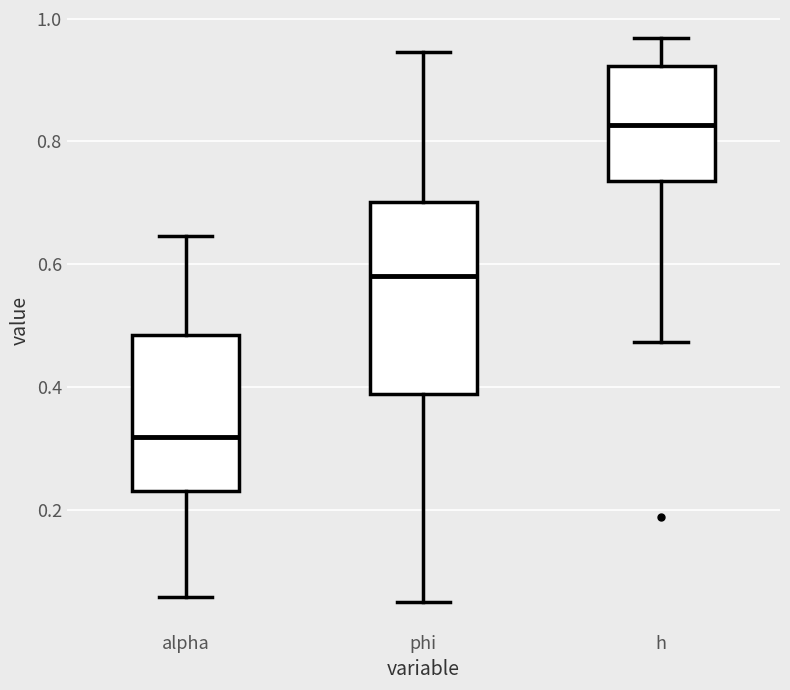

Reading left to right, transcribe this box plot: for each box, give where its median line is, the range the box spans, and where its two whiskers end, as read against the y-axis. The values are not printed on the chart, so give them approximately, as read against the axis.

alpha: median 0.32, box 0.24 to 0.48, whiskers 0.06 to 0.64
phi: median 0.58, box 0.38 to 0.70, whiskers 0.04 to 0.94
h: median 0.82, box 0.74 to 0.92, whiskers 0.48 to 0.96